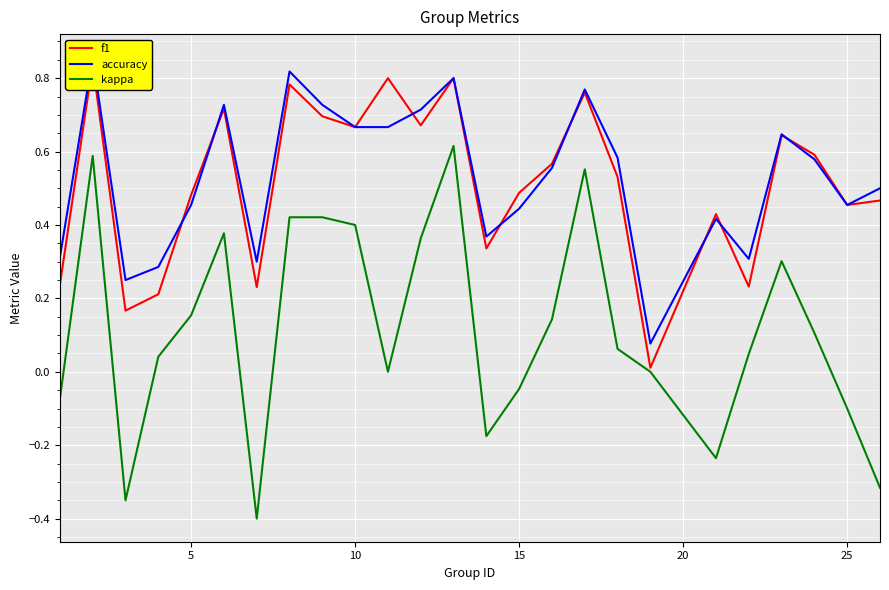

What is the difference between the maximum and minimum values in the kappa series?

1.0